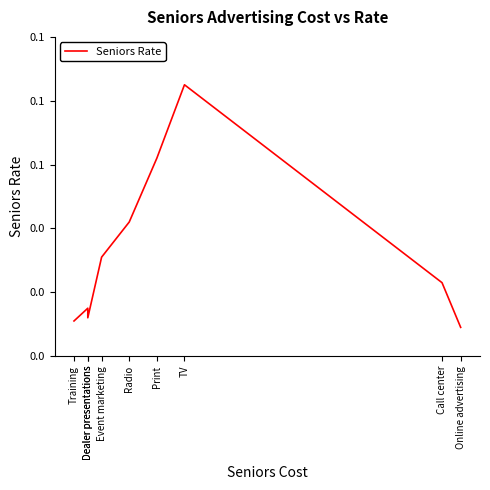

Does the chart display data point markers on the line(s)?

No